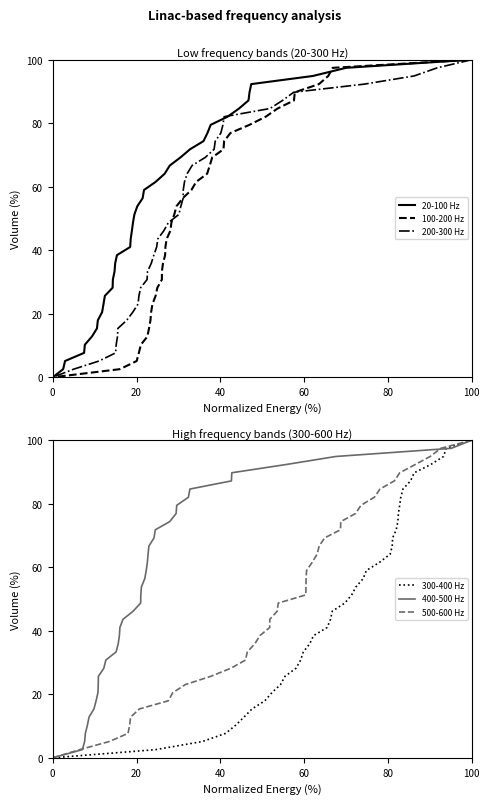

Which series has the largest total across all categories?

20-100 Hz